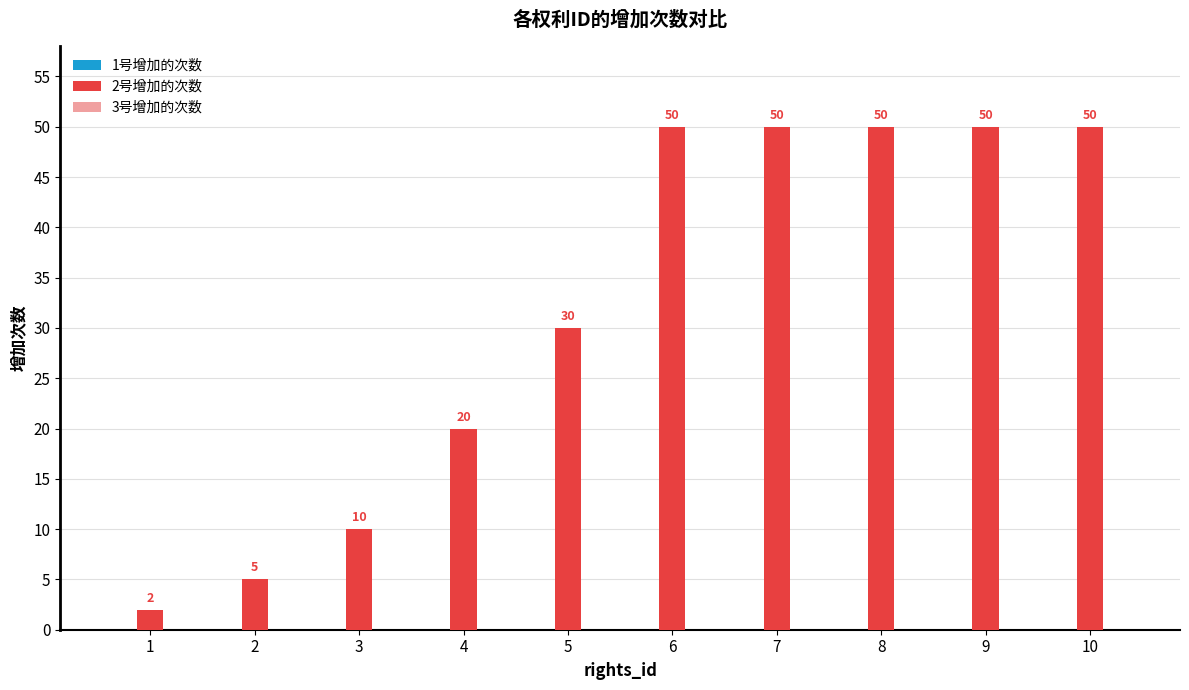

Does the chart contain stacked bars?

No